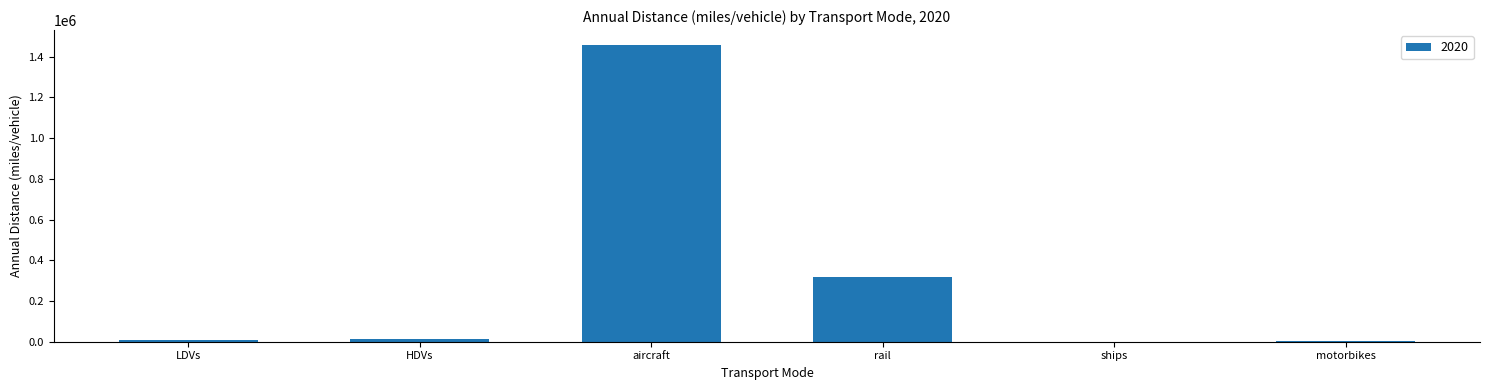

What is the average value?

299529.5